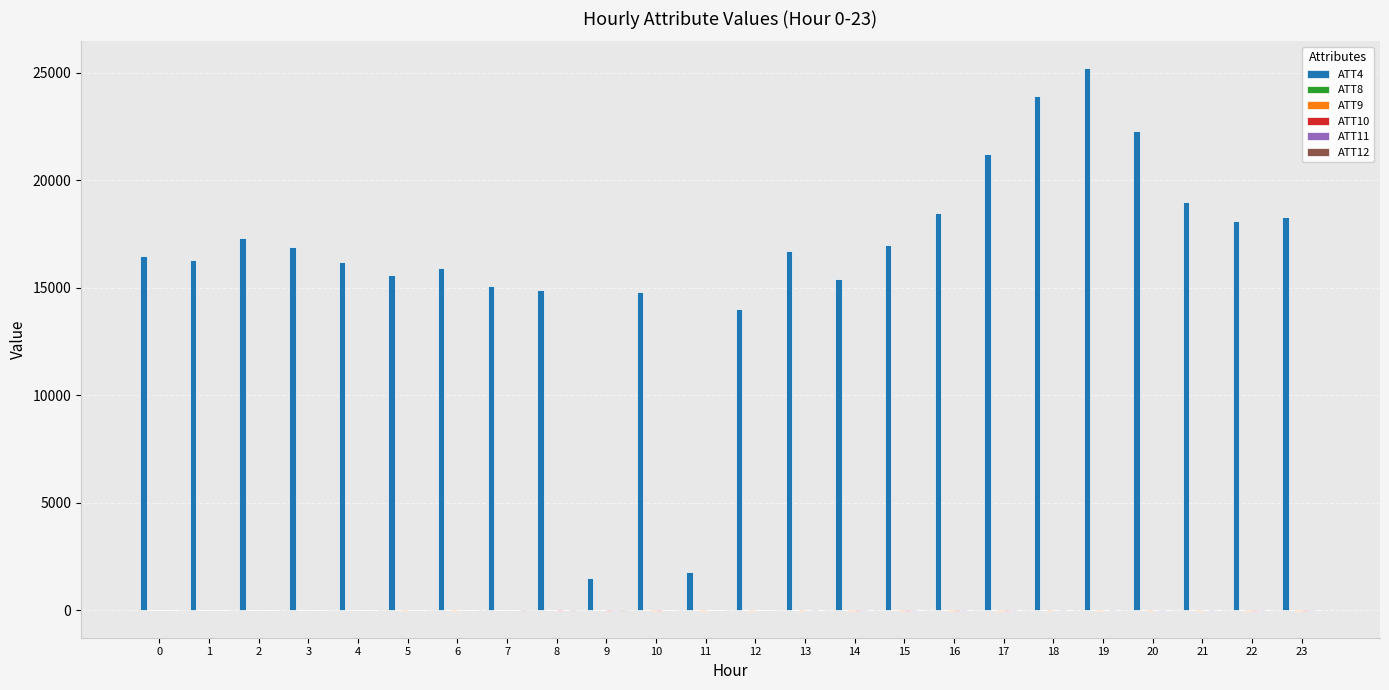

What is the spread (max minus min) of values at 0?

16504.7